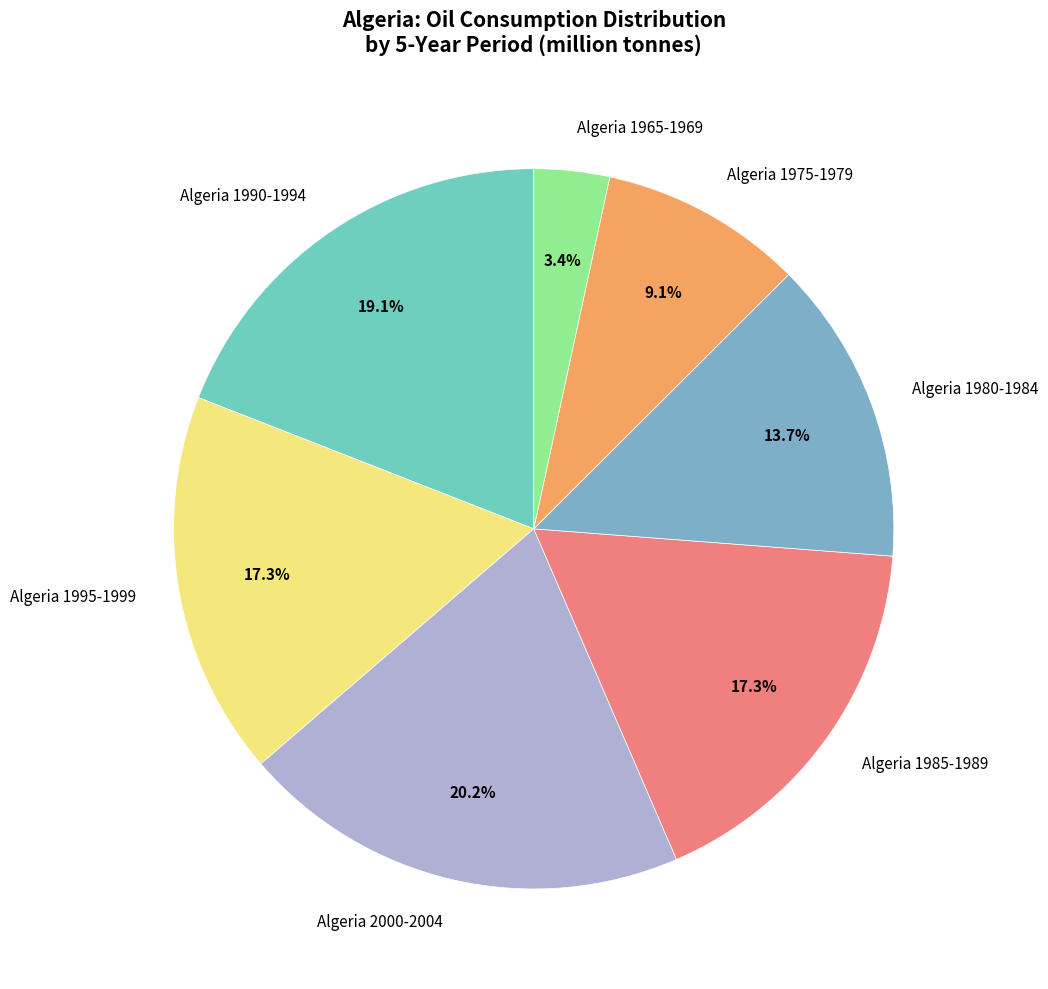

Is the sum of Algeria 1980-1984 and Algeria 1975-1979 greater than half?

No